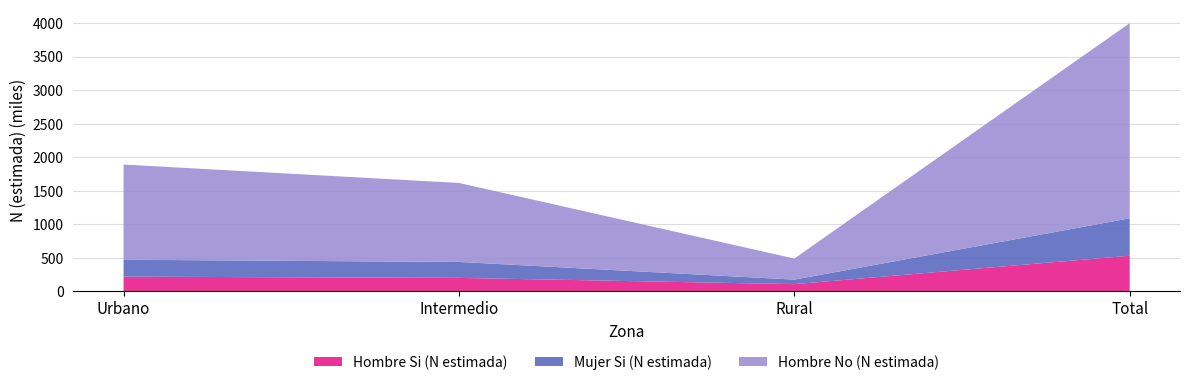

Reading left to right, list all the values displayed in this chart.

Hombre Si (N estimada): 220881	202744	109404	533028
Mujer Si (N estimada): 252197	237738	67536	557471
Hombre No (N estimada): 1418993	1177259	313410	2909663